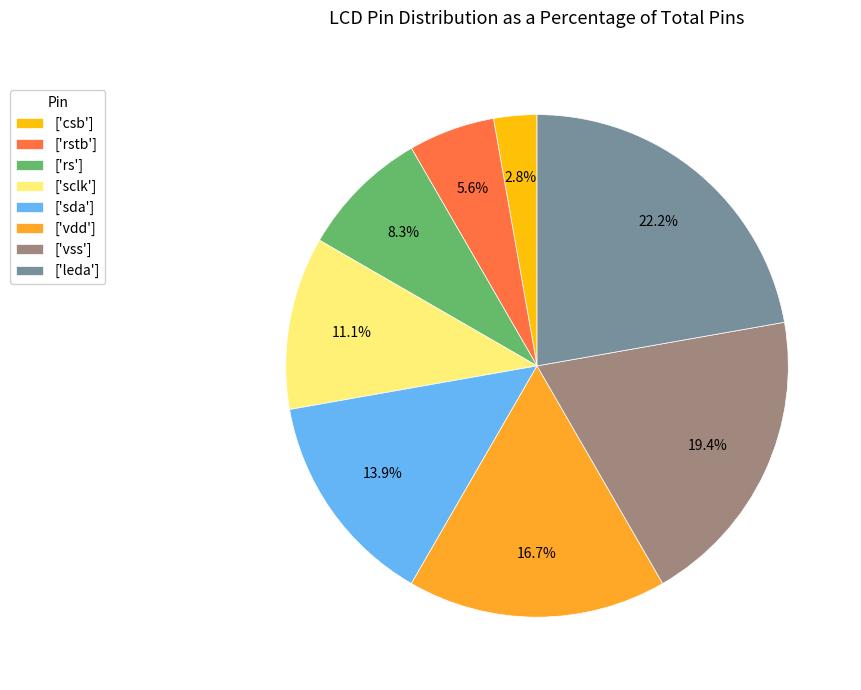

Count the number of slices in the pie.

8